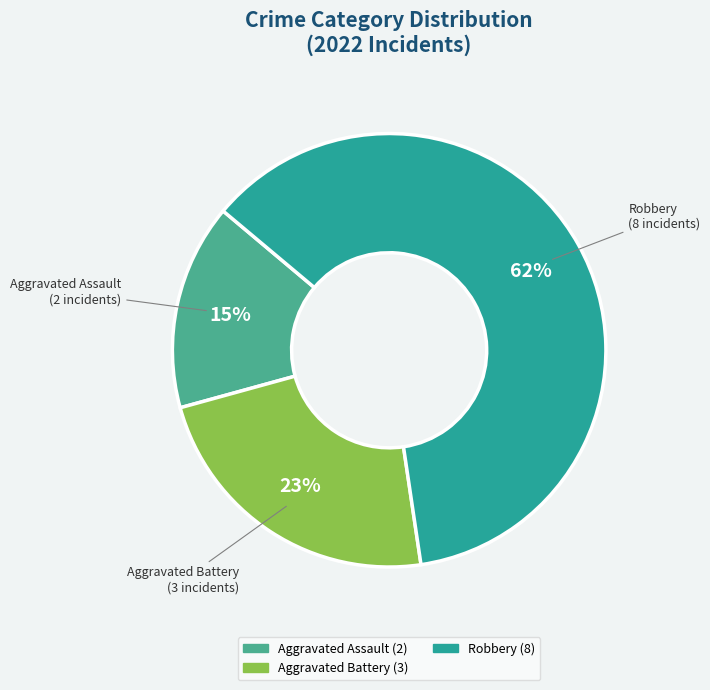

Does any single category account for the majority?

Yes